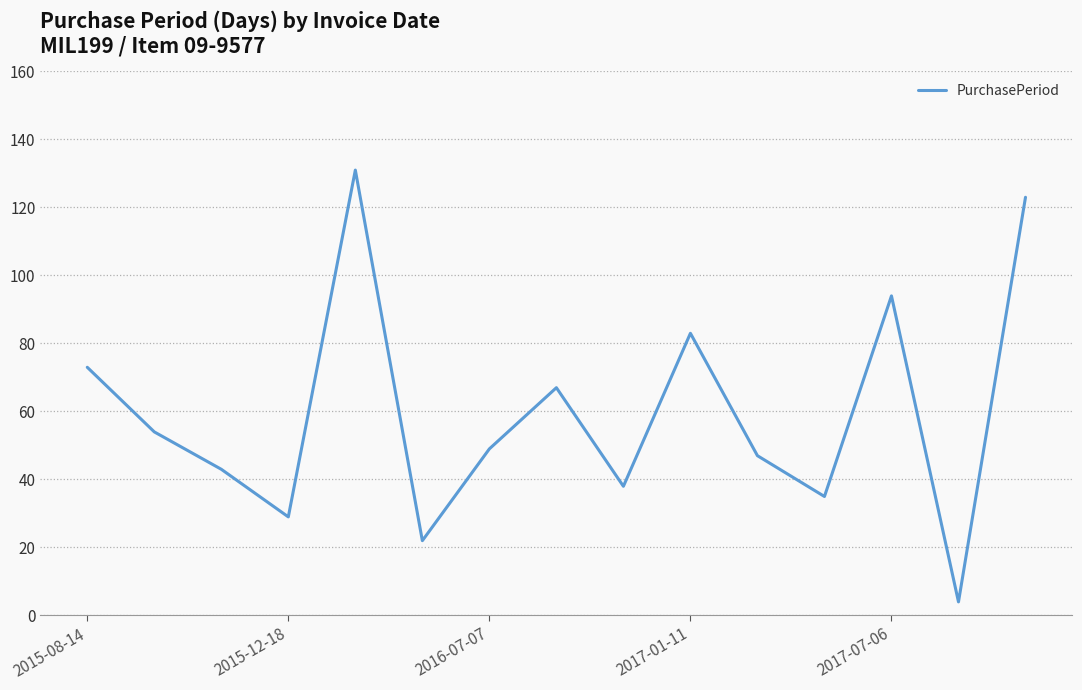

What is the maximum value shown in the chart?

131